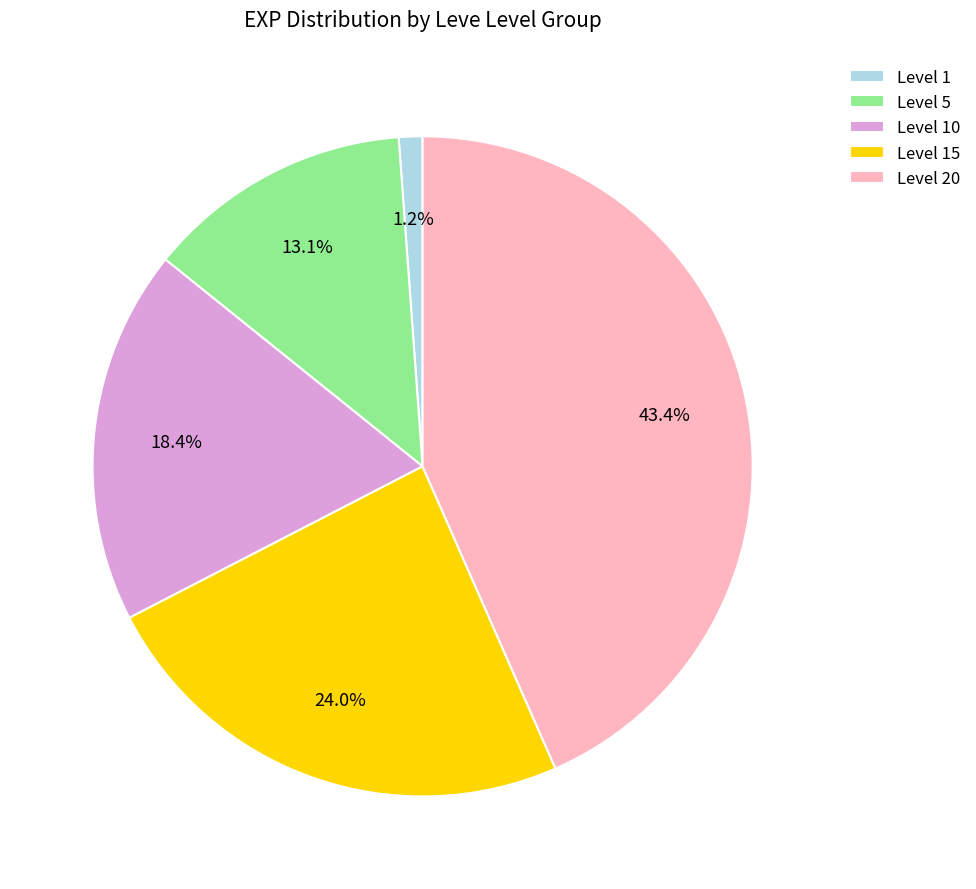

Combined, do Level 1 and Level 20 account for over 50%?

No